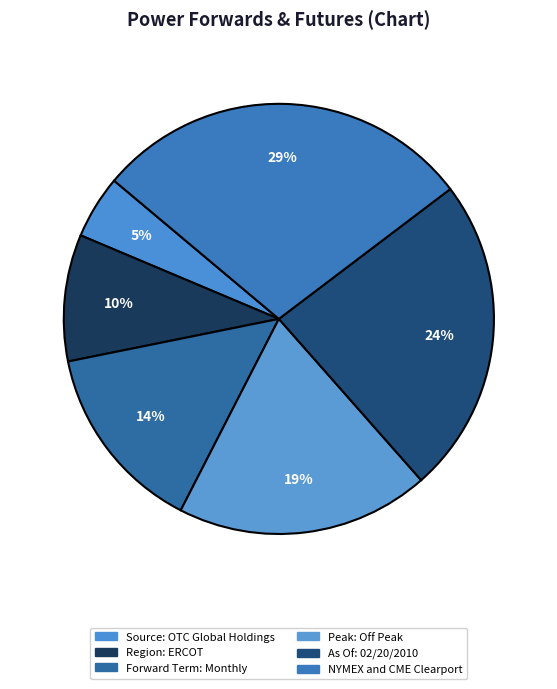

The Region: ERCOT slice represents 1% of the pie. True or false?

False